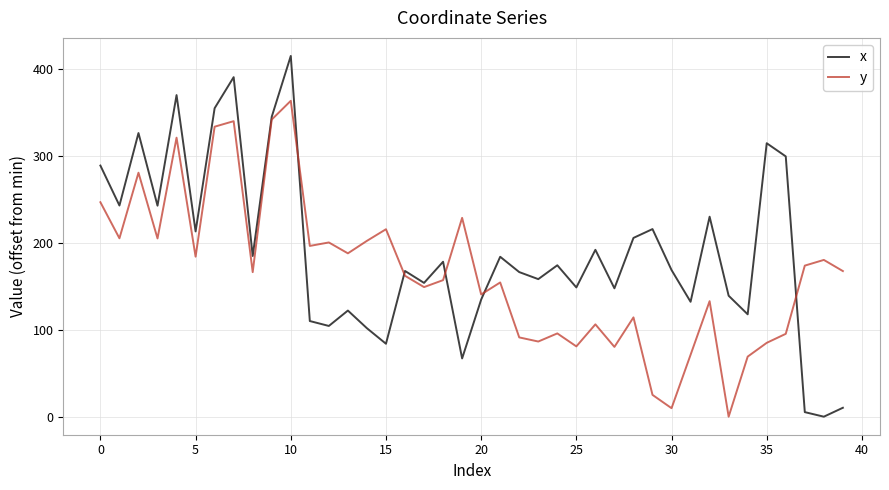

In y, how many points are higher than both neighbors (excluding endpoints)?

13